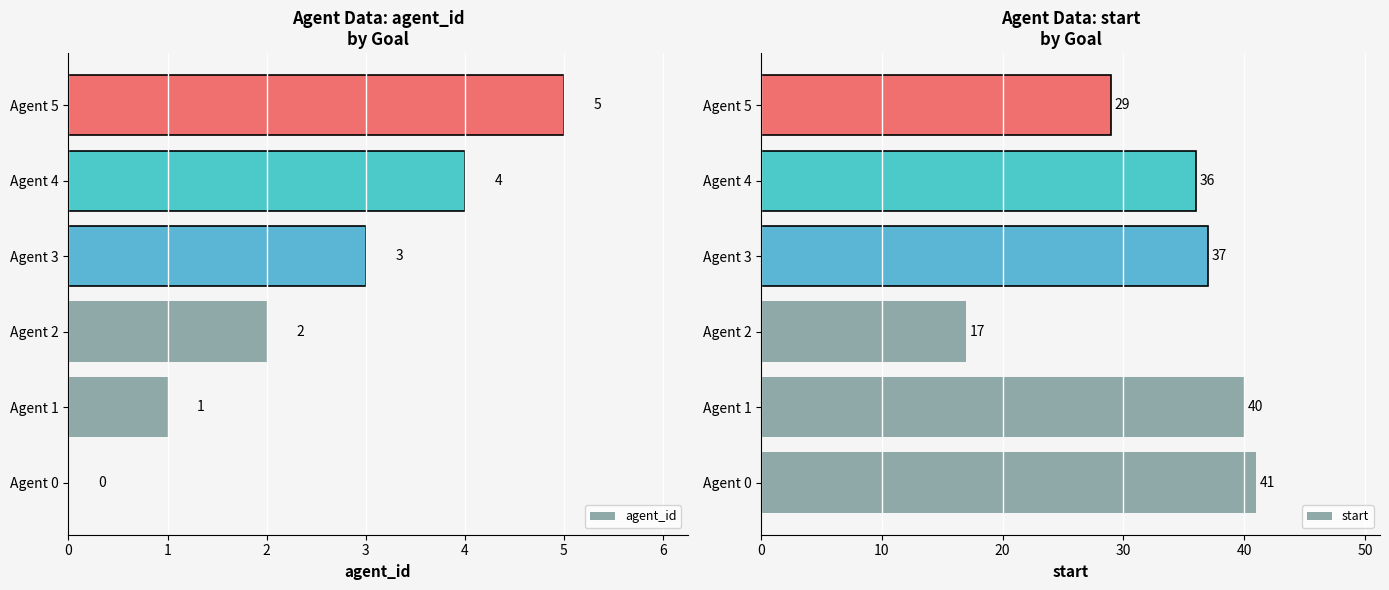

What are all the series names shown in the legend?

agent_id, start